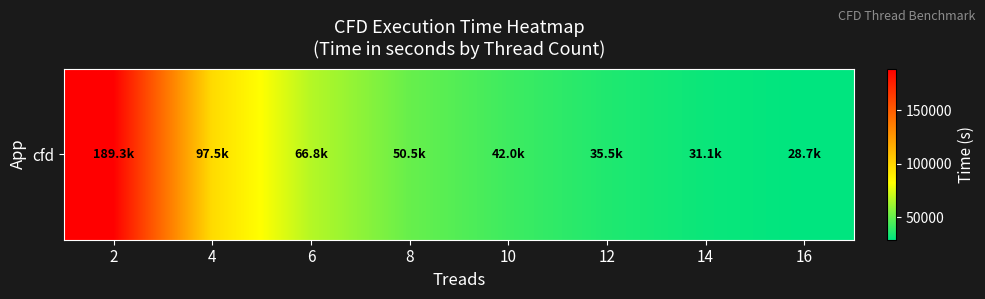

Reading right to left, what are all the values shown in this chart?

28733.1	31142.0	35541.4	42007.7	50545.4	66819.1	97515.4	189275.4